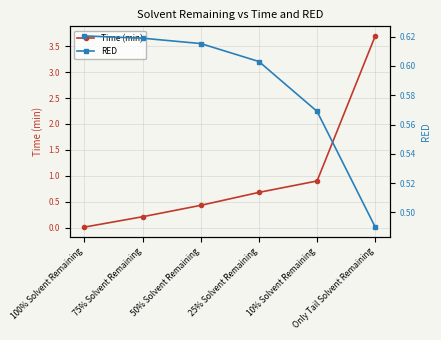

Which series changed the most between 25% Solvent Remaining and 10% Solvent Remaining?

Time (min)